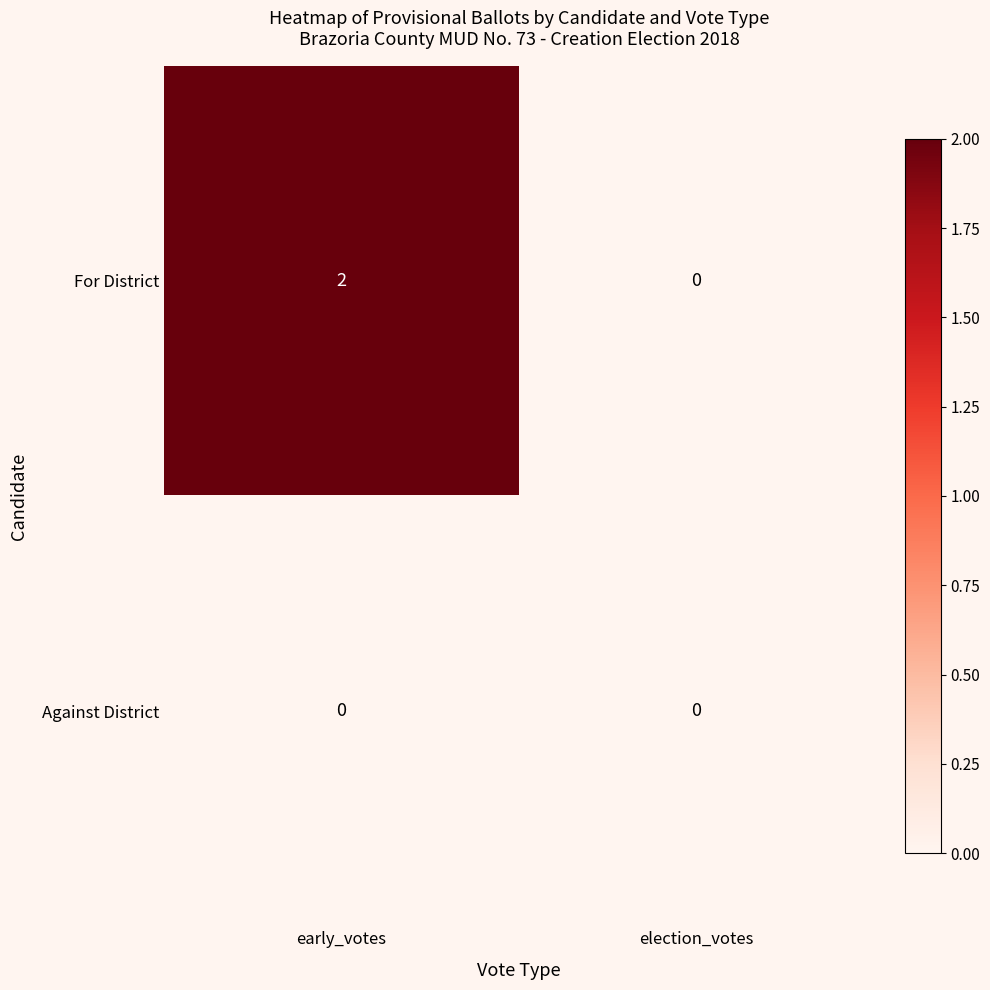

List the series in order of their overall mean, lowest first.

Against District, For District